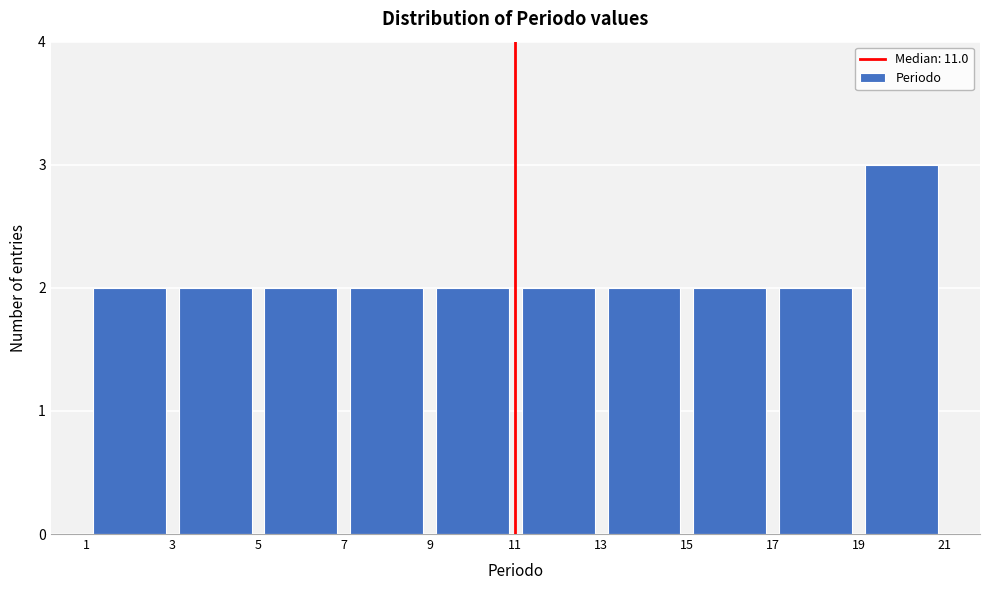

Reading left to right, list every bar in this chart as the range it spans on the x-axis followed by its height. The values are not printed on the chart, so give them approximately, as read against the axis.

1 to 3: 2
3 to 5: 2
5 to 7: 2
7 to 9: 2
9 to 11: 2
11 to 13: 2
13 to 15: 2
15 to 17: 2
17 to 19: 2
19 to 21: 3